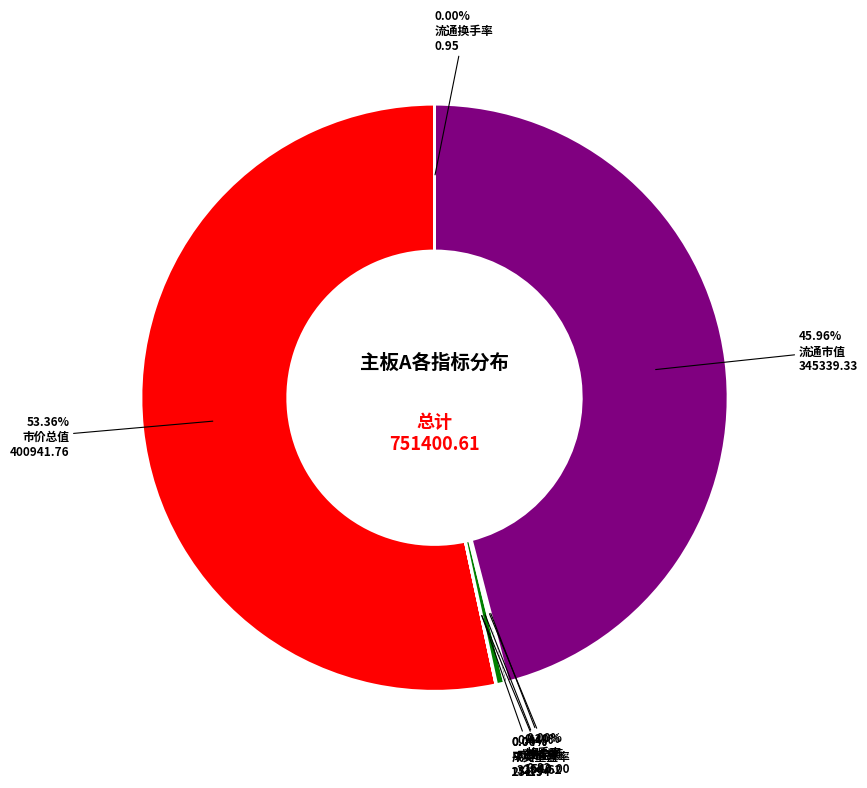

Is there a majority slice in this chart?

Yes